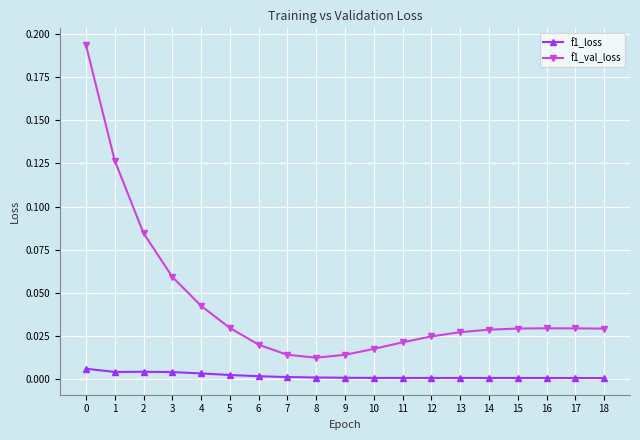

List the series in order of their overall mean, lowest first.

f1_loss, f1_val_loss